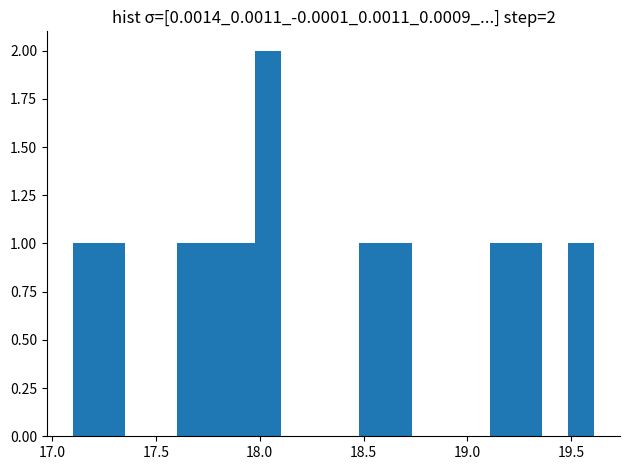

Around what value on the x-axis is the tallest bar? Give the approximate position of its centre, as read against the axis.

18.05